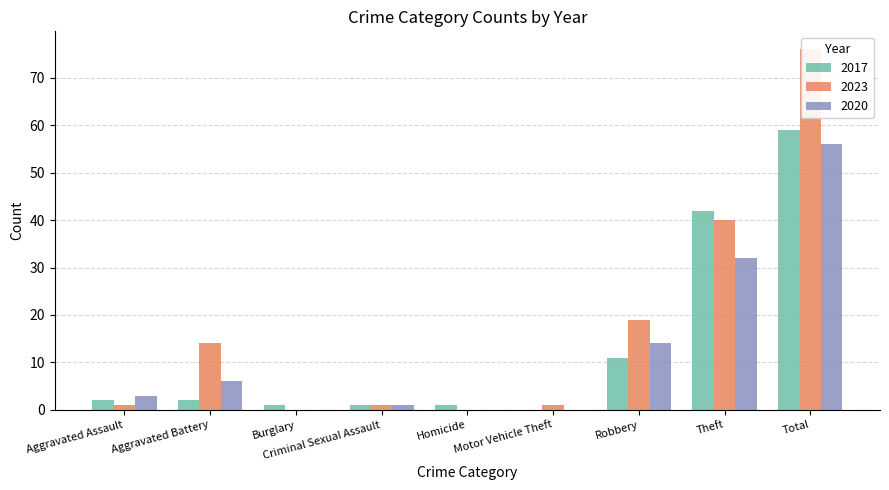

Is it true that 2020 equals 32 at Theft?

True